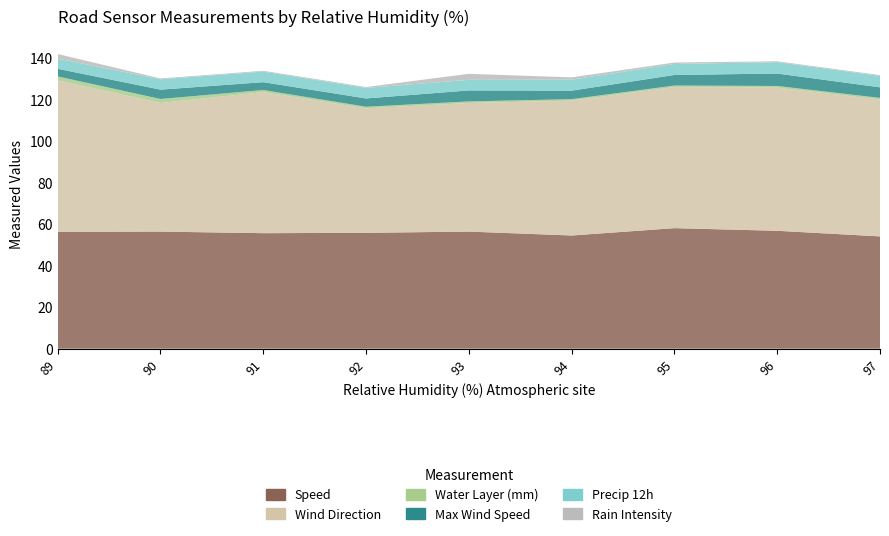

Reading left to right, what are all the values shown in this chart?

Speed: 89=56.4	90=56.5	91=55.7	92=55.9	93=56.5	94=54.6	95=58.1	96=56.8	97=54.1
Wind Direction: 89=73.0	90=62.0	91=68.0	92=60.0	93=62.0	94=65.0	95=68.0	96=69.0	97=66.0
Water Layer (mm): 89=1.9	90=1.9	91=1.0	92=0.8	93=0.7	94=0.7	95=0.8	96=0.8	97=0.8
Max Wind Speed: 89=3.7	90=4.5	91=3.8	92=4.0	93=5.3	94=4.1	95=5.1	96=6.0	97=5.1
Precip 12h: 89=4.9	90=5.0	91=5.1	92=5.1	93=5.1	94=5.3	95=5.3	96=5.5	97=5.5
Rain Intensity: 89=2.2	90=0.4	91=0.4	92=0.4	93=2.9	94=1.1	95=0.7	96=0.4	97=0.4